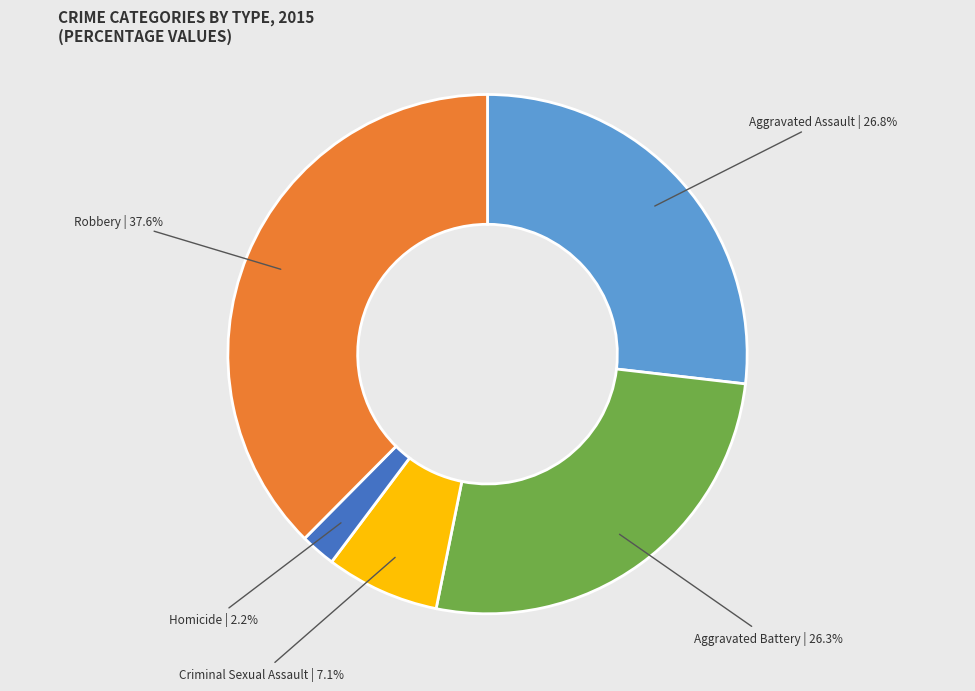

The Robbery slice represents 38% of the pie. True or false?

True